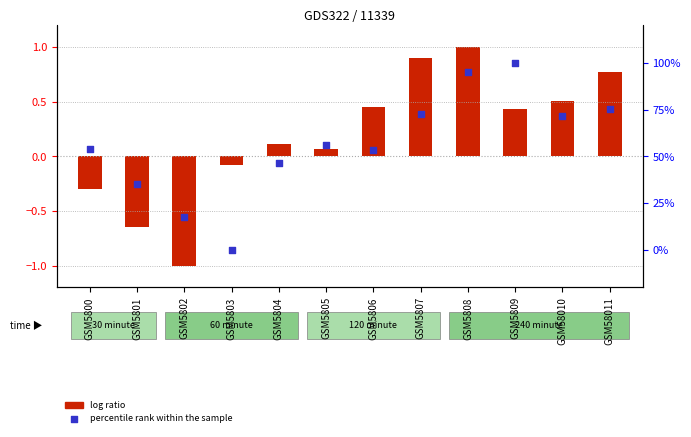

Which series contains the highest Y value?

percentile rank within the sample